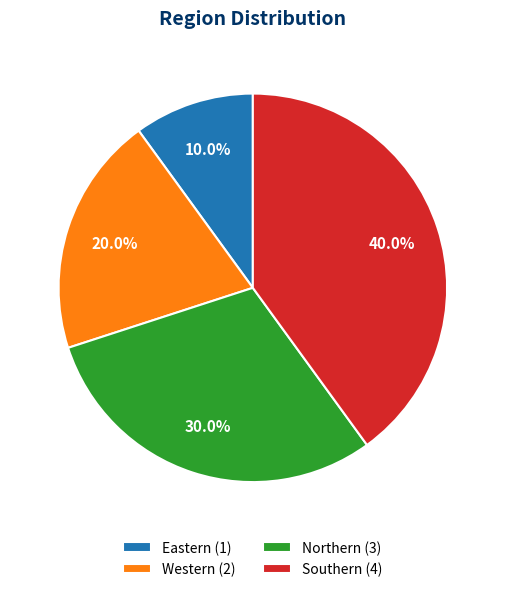

What percentage do Northern and Eastern together represent?

40.0%